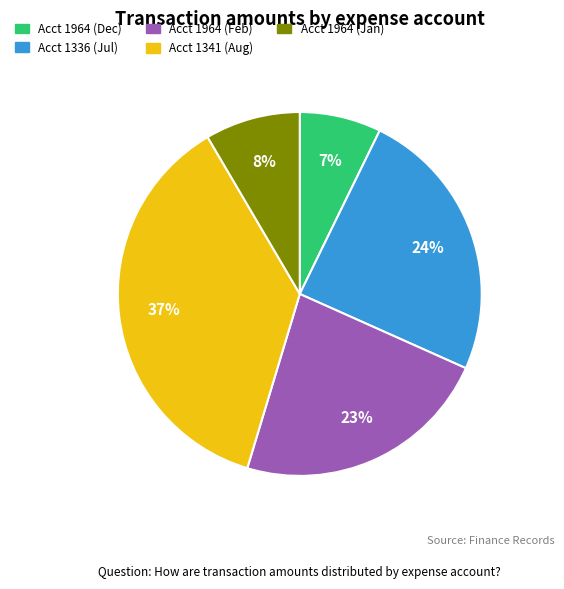

To the nearest percent, what is the difference between the largest and smallest slice percentages?

30%